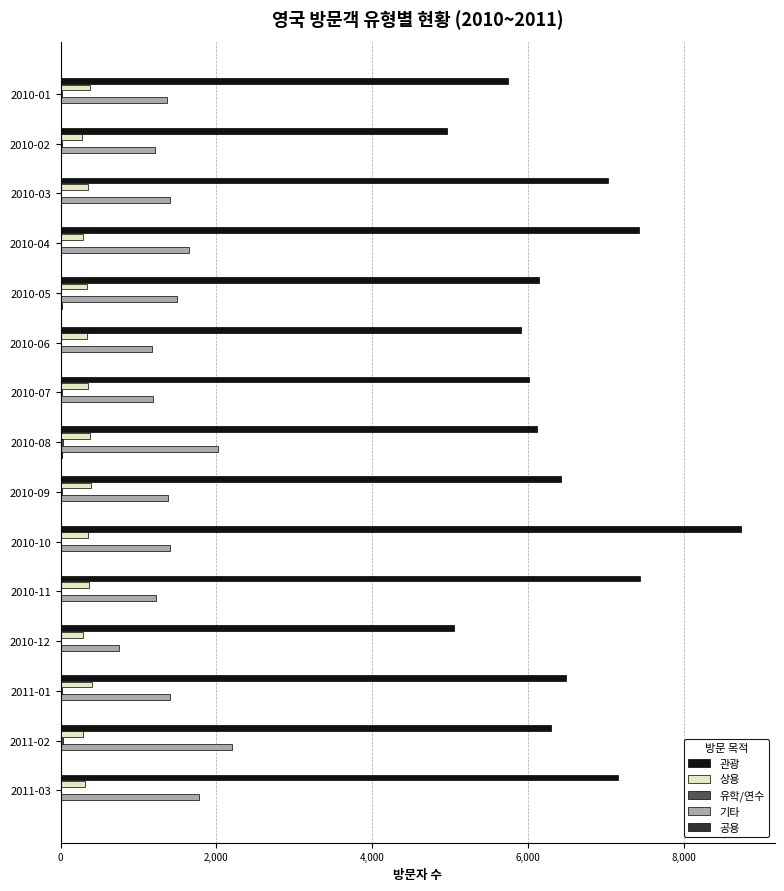

The value of 상용 at 2011-01 is 401. True or false?

True